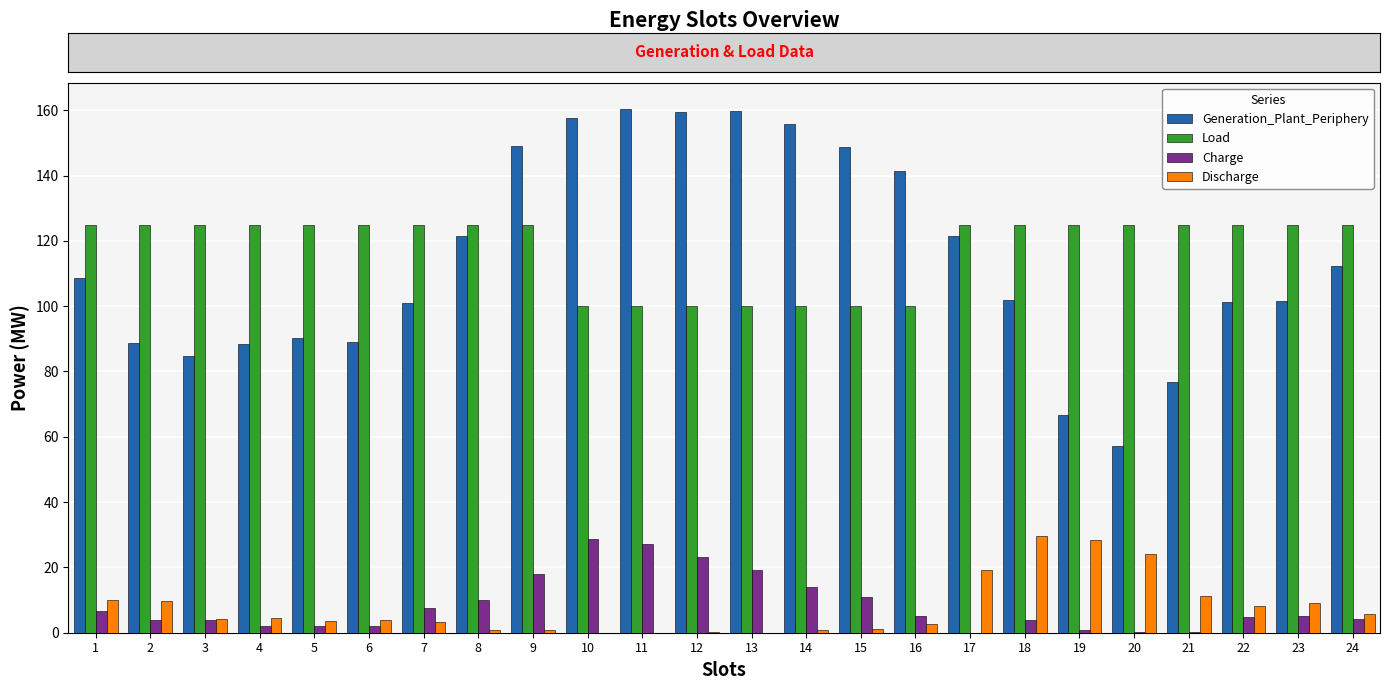

The value of Discharge at 9 is 0.8. True or false?

True